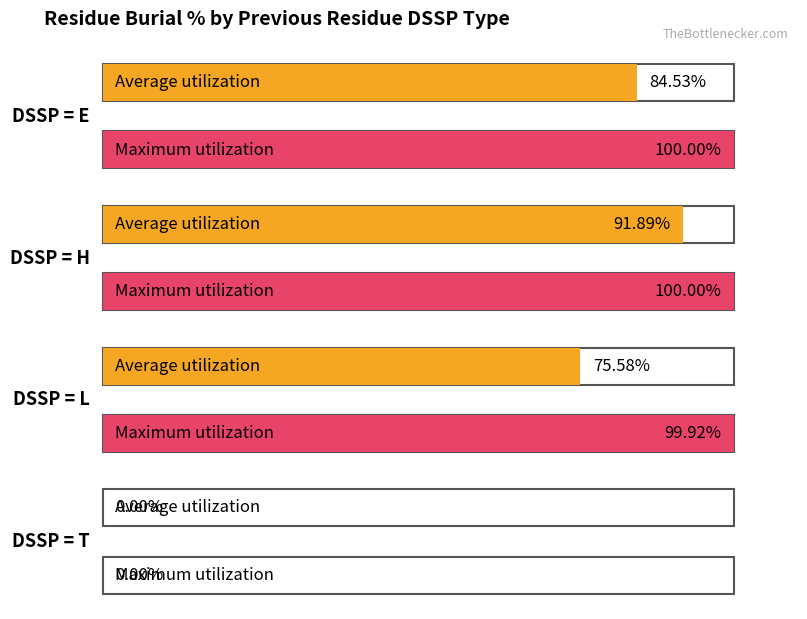

What is the label of the 2nd bar from the left?

H